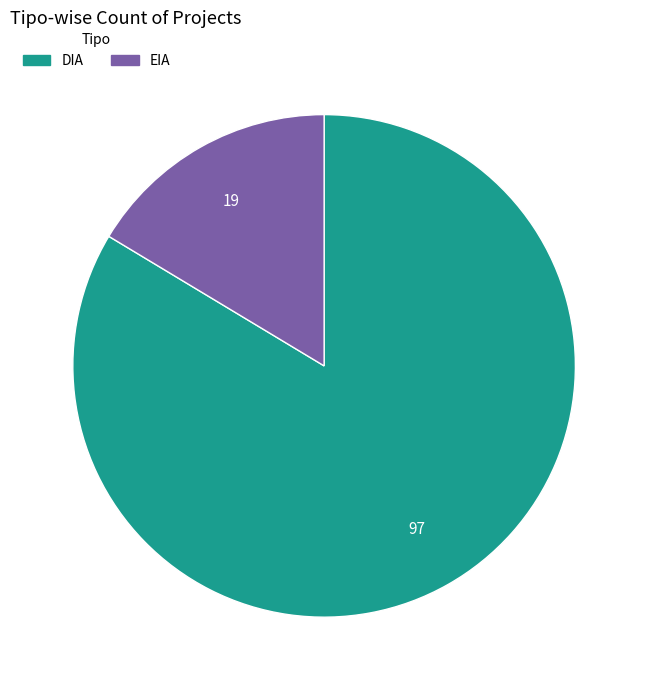

Is there any slice that represents more than half of the pie?

Yes